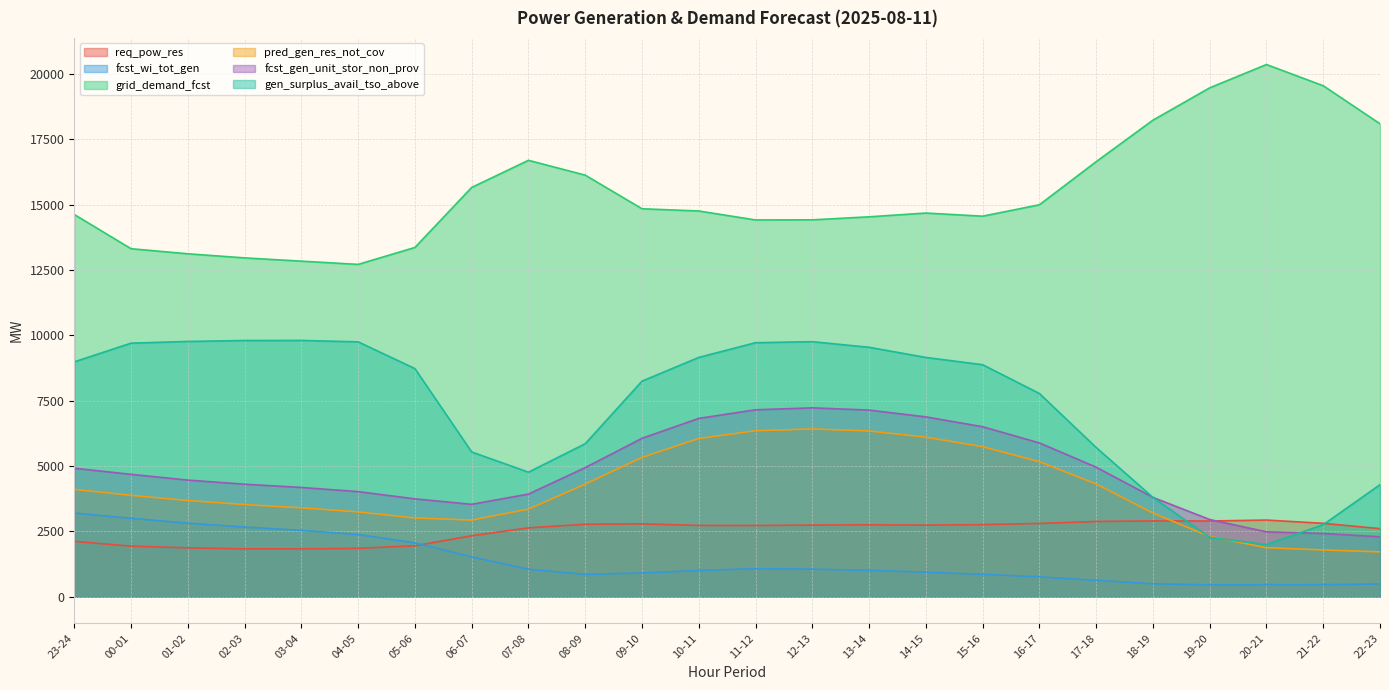

The req_pow_res series shows 1871 at 16-17. True or false?

False